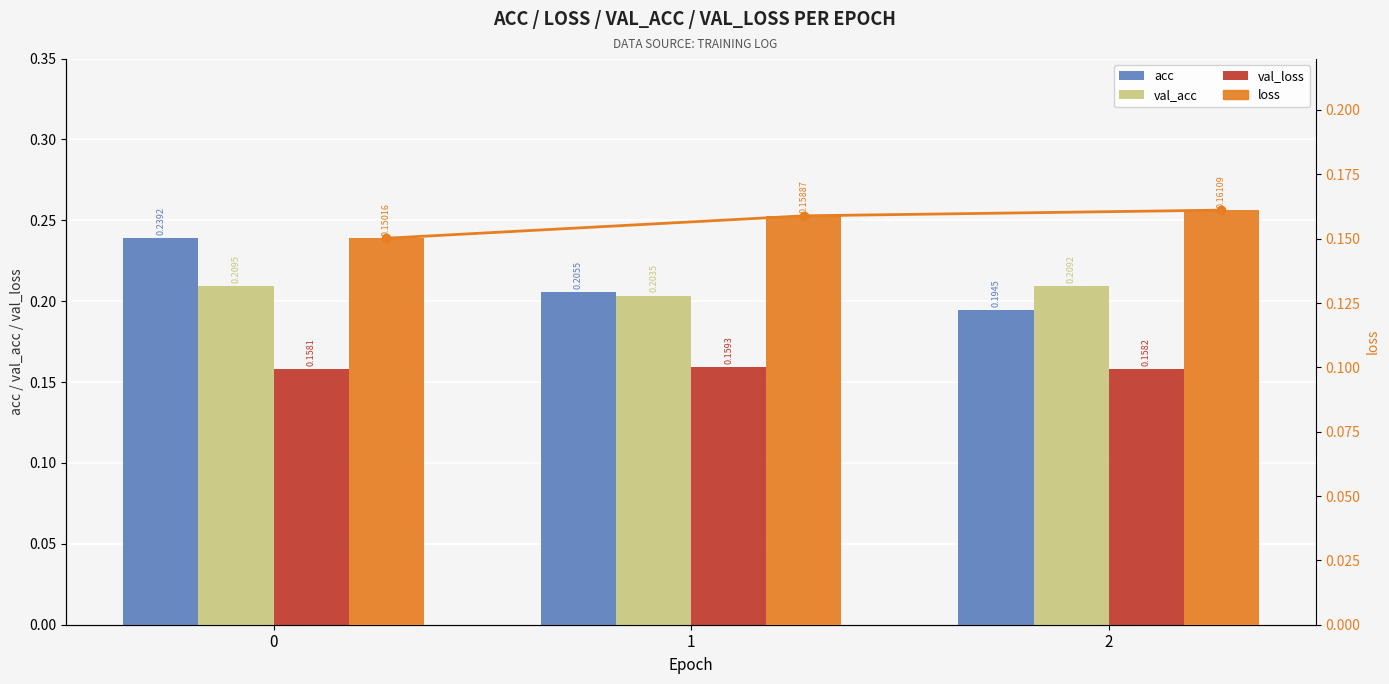

Reading left to right, list all the values displayed in this chart.

acc: 0.2	0.2	0.2
val_acc: 0.2	0.2	0.2
val_loss: 0.2	0.2	0.2
loss: 0.2	0.2	0.2